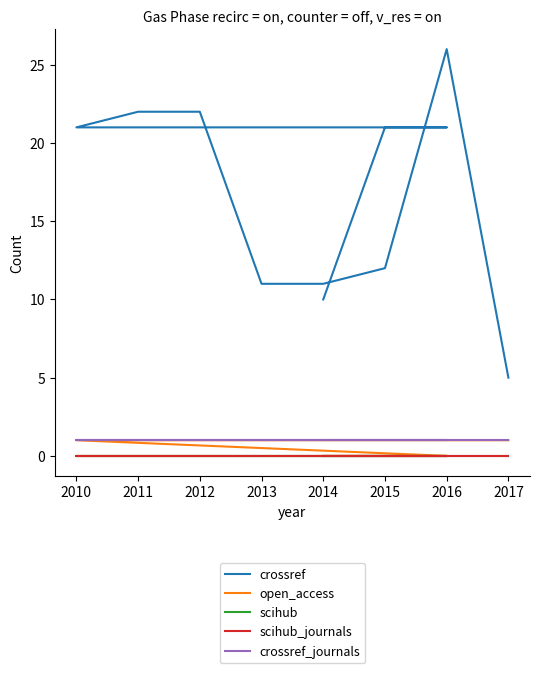

True or false: scihub and crossref cross at least once.

False